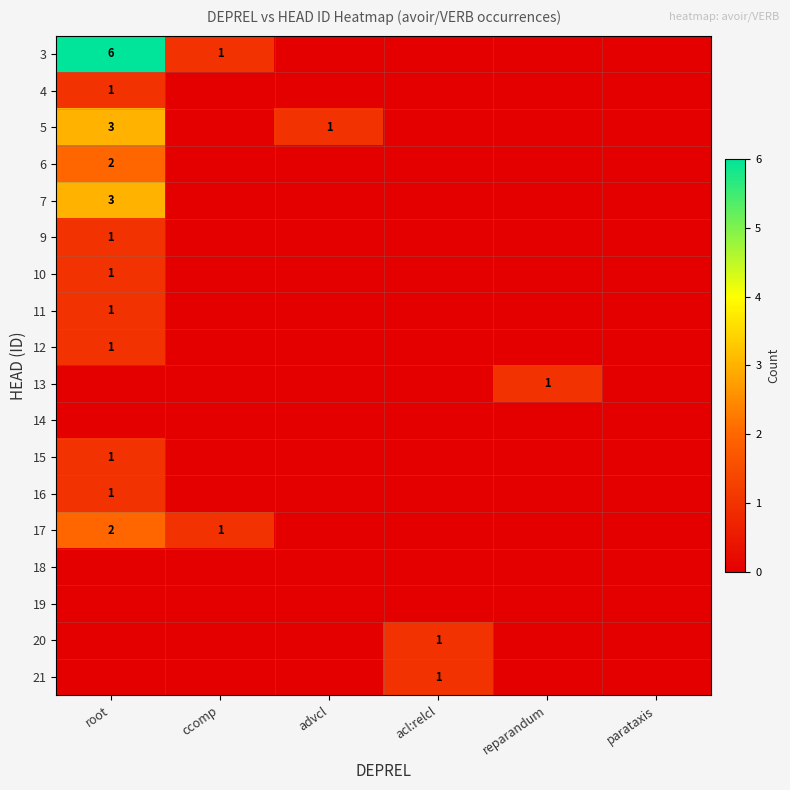

The value of 6 at root is 2. True or false?

True